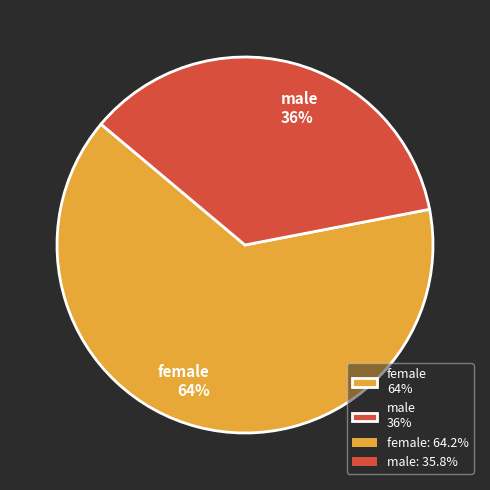

Which has a higher value, female or male?

female